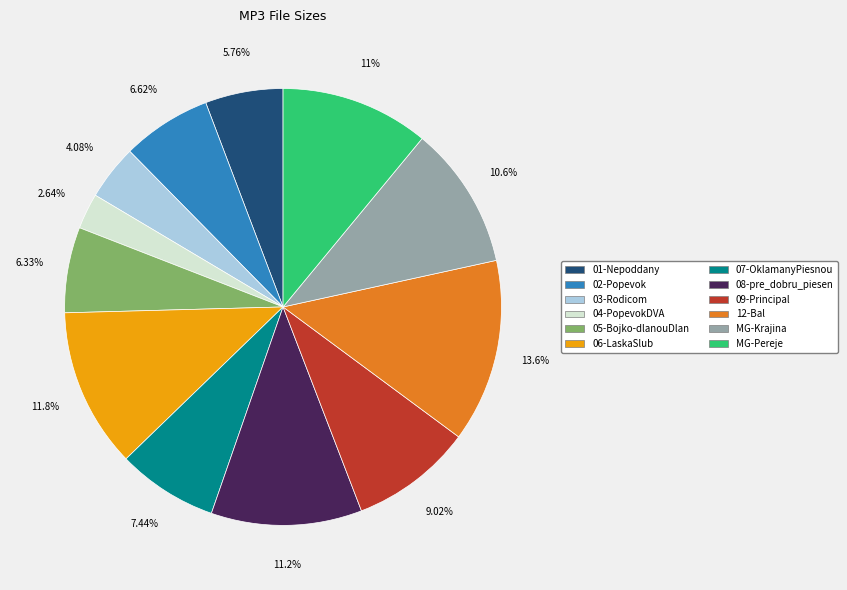

Is there any slice that represents more than half of the pie?

No